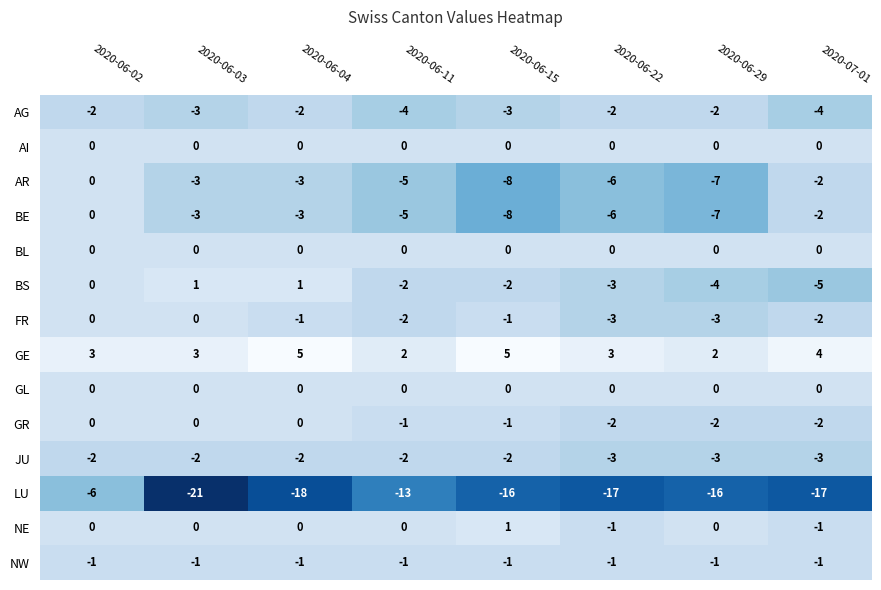

Which series has the largest range (max minus min)?

LU